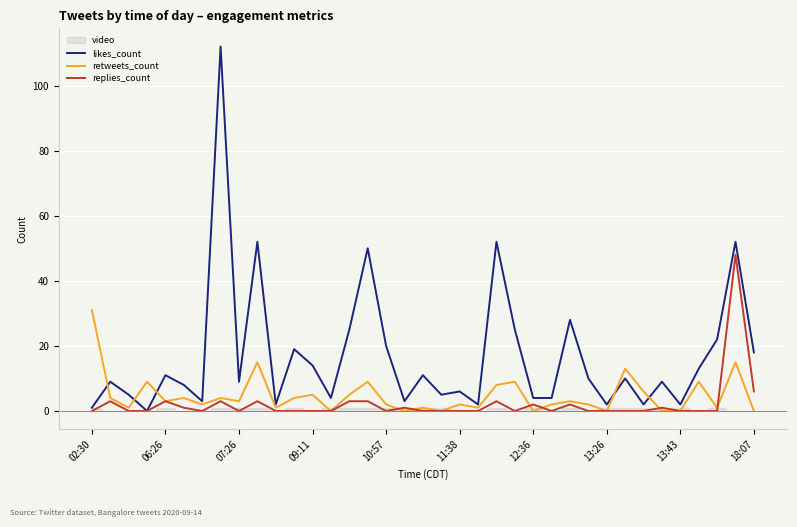

Between 22 and 27, which is larger?

22